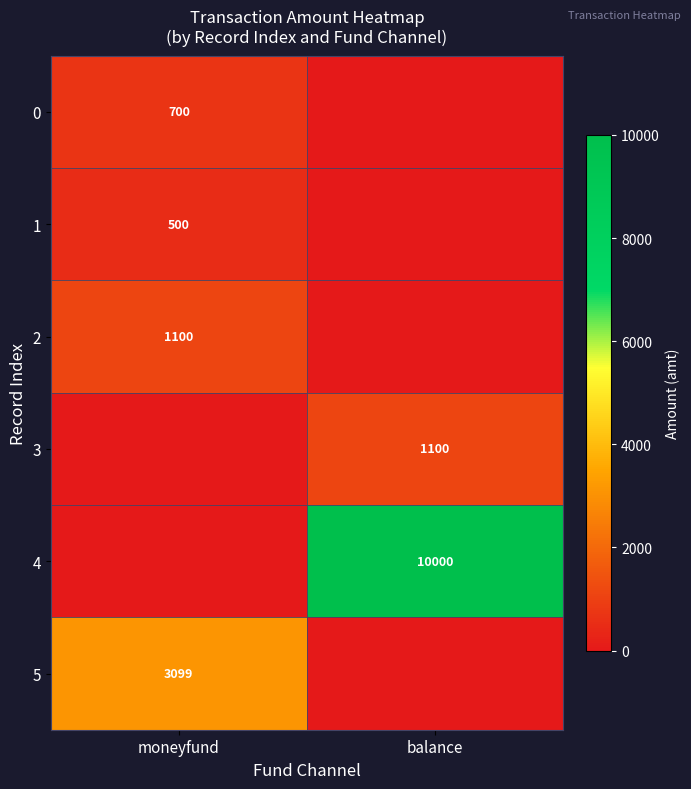

True or false: 3 has a value of 259 at balance.

False